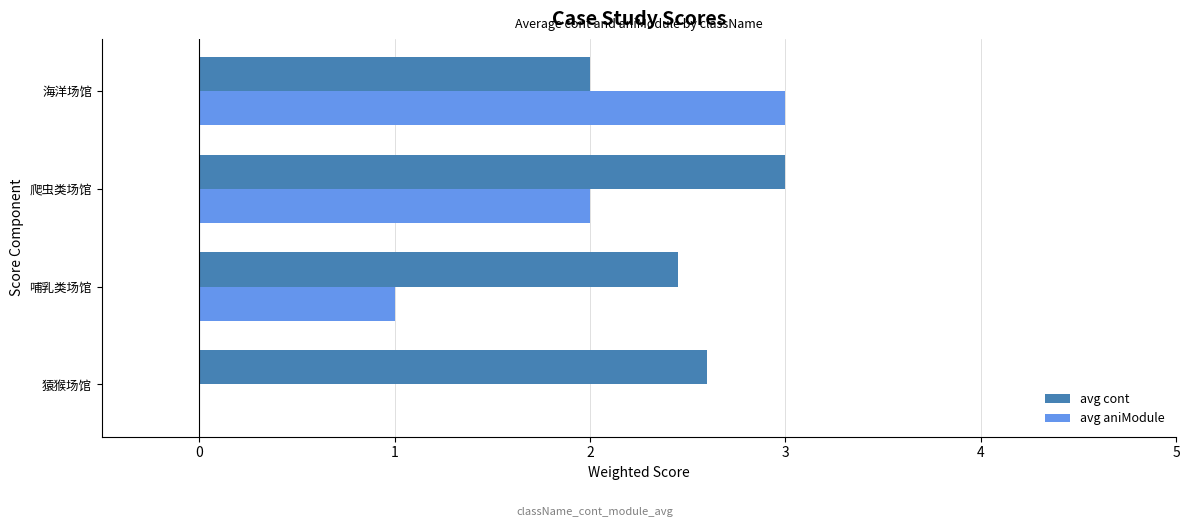

At which label does avg cont reach its peak?

爬虫类场馆